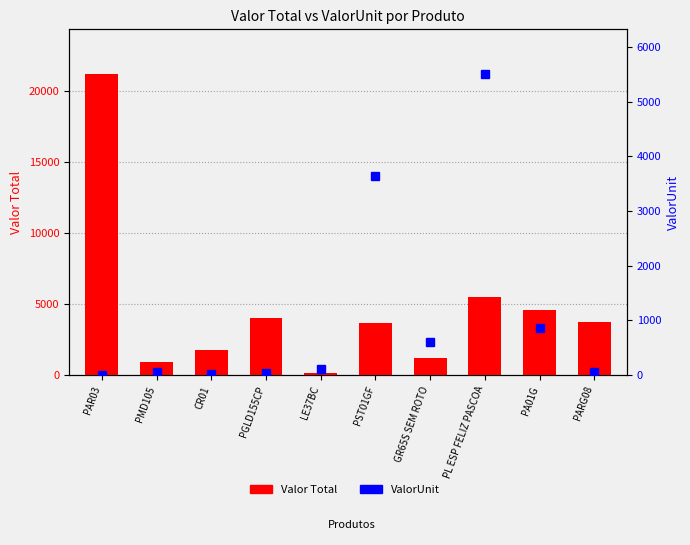

Which series has the largest total across all categories?

Valor Total